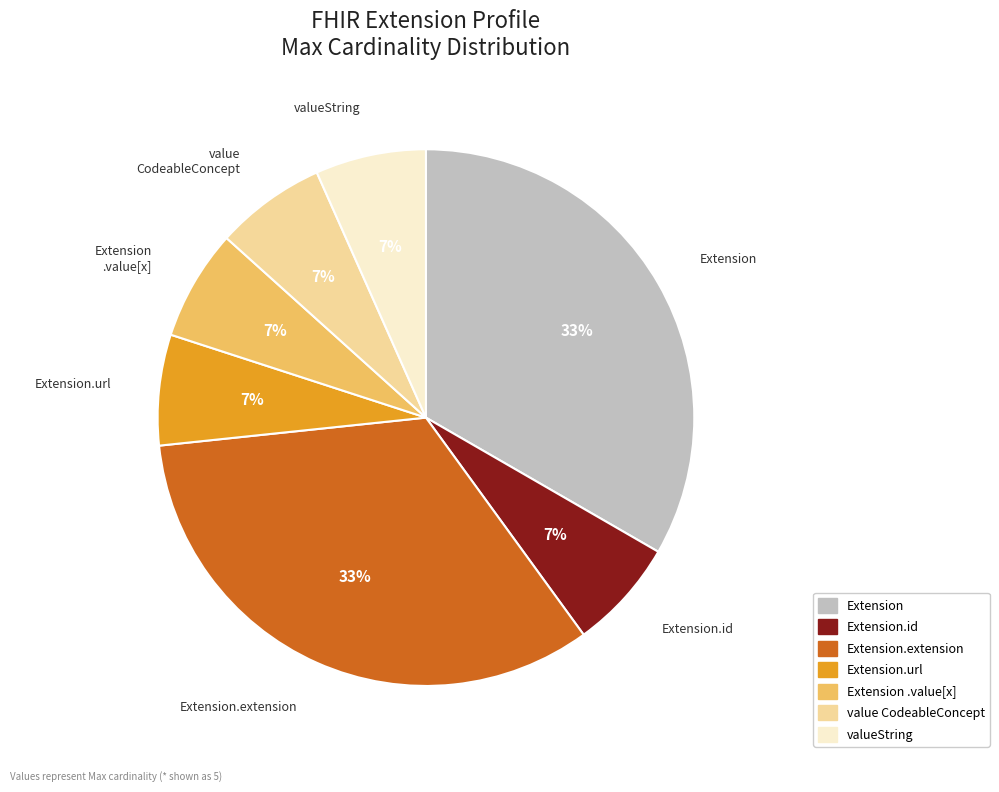

Is there a majority slice in this chart?

No